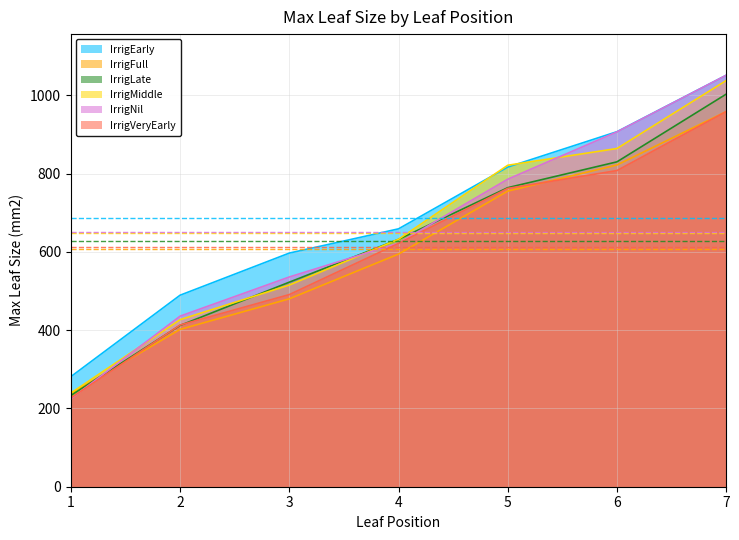

At which label is IrrigNil closest to 637?

4